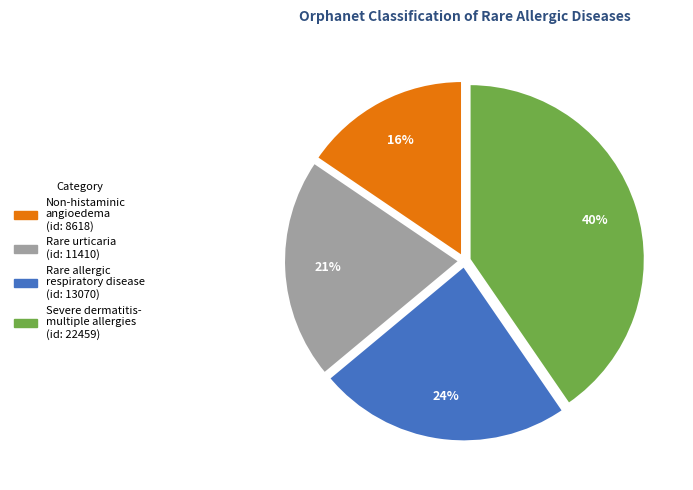

To the nearest percent, what is the difference between the Non-histaminic angioedema (id: 8618) and Rare urticaria (id: 11410) slice percentages?

5%